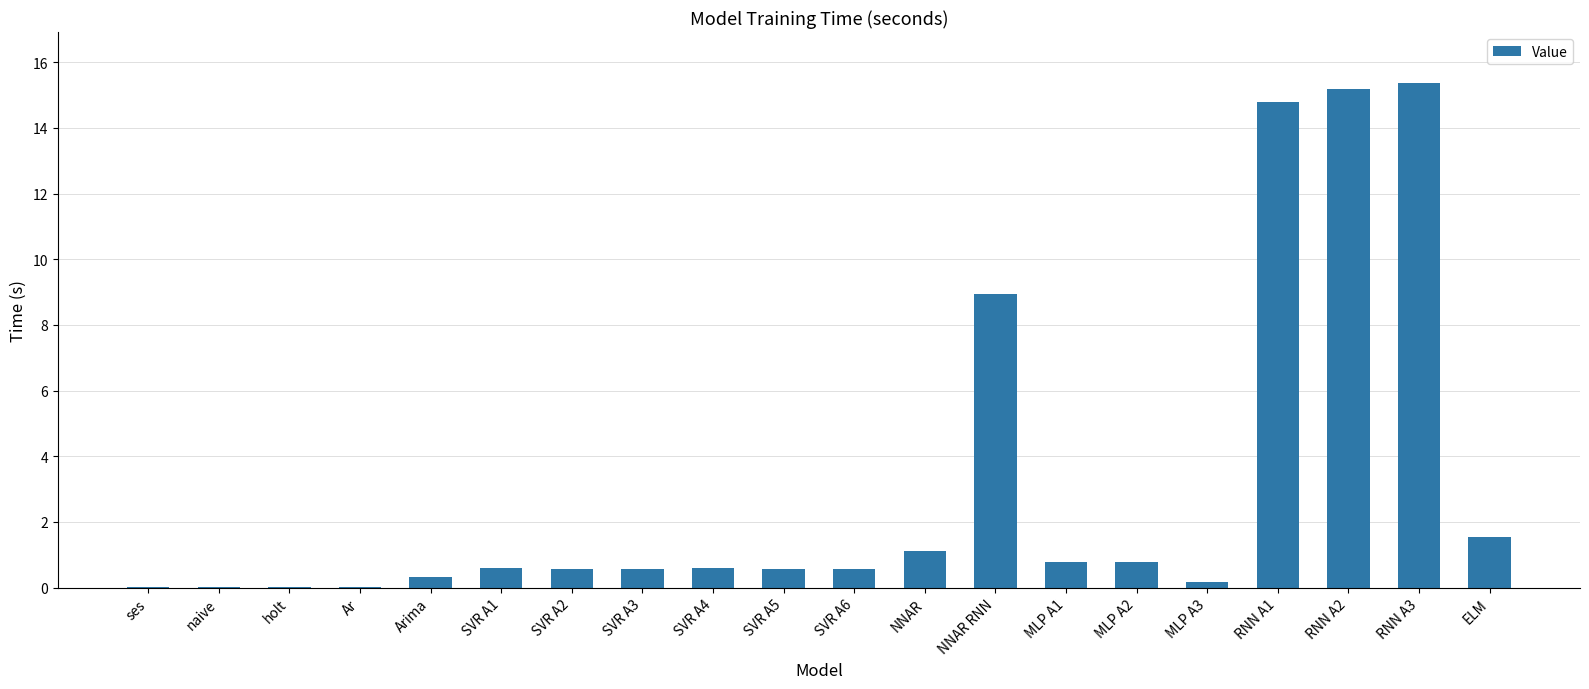

What is the maximum value shown in the chart?

15.4